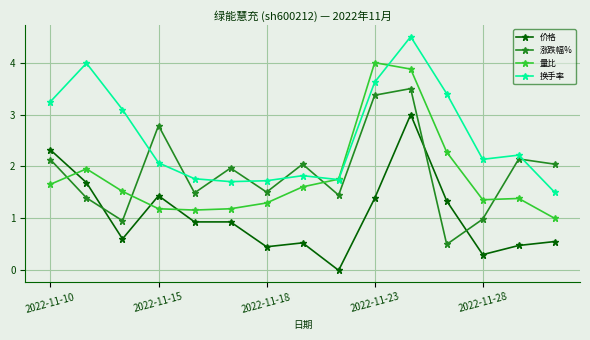

How many distinct data groups are displayed?

4